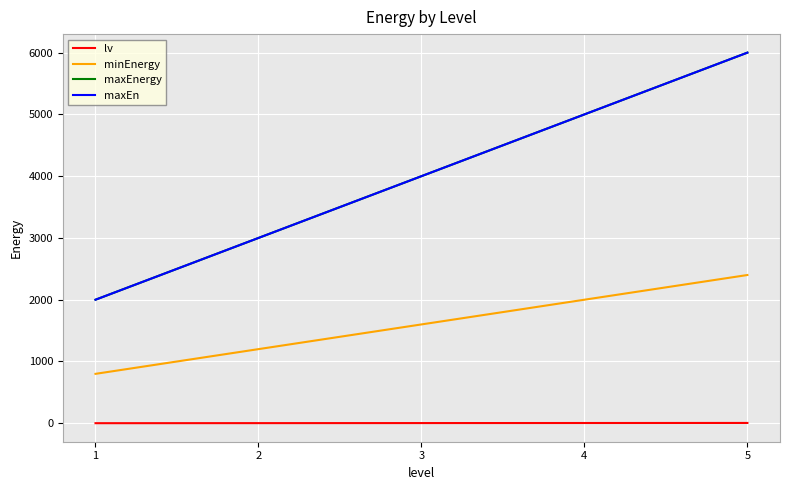

Count the maxEnergy values in the range 3000 to 5000.

3